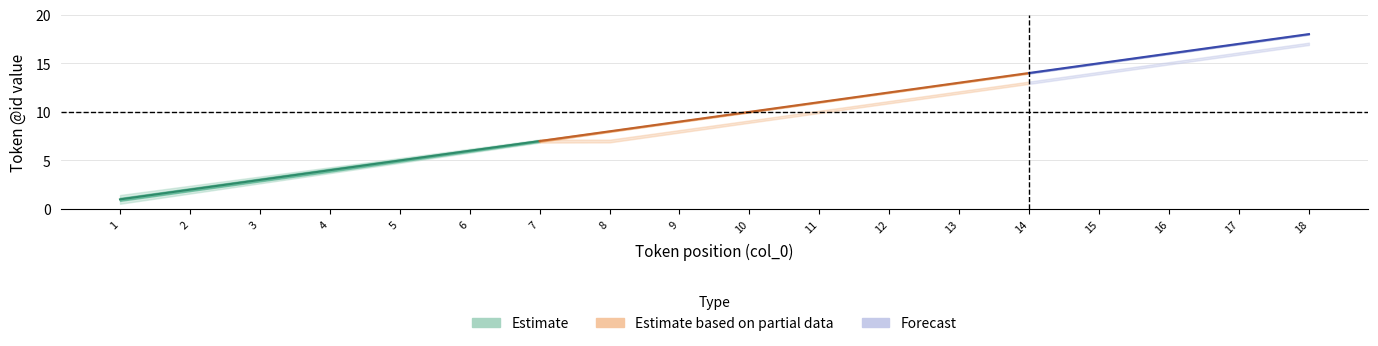

At which label is lower_inner closest to 9?

9